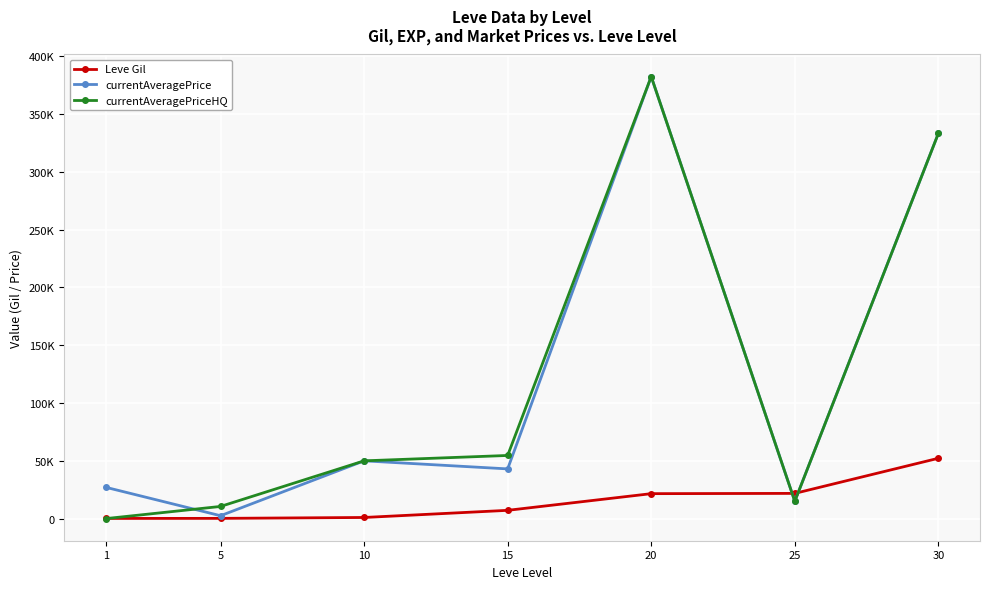

What are all the series names shown in the legend?

Leve Gil, currentAveragePrice, currentAveragePriceHQ